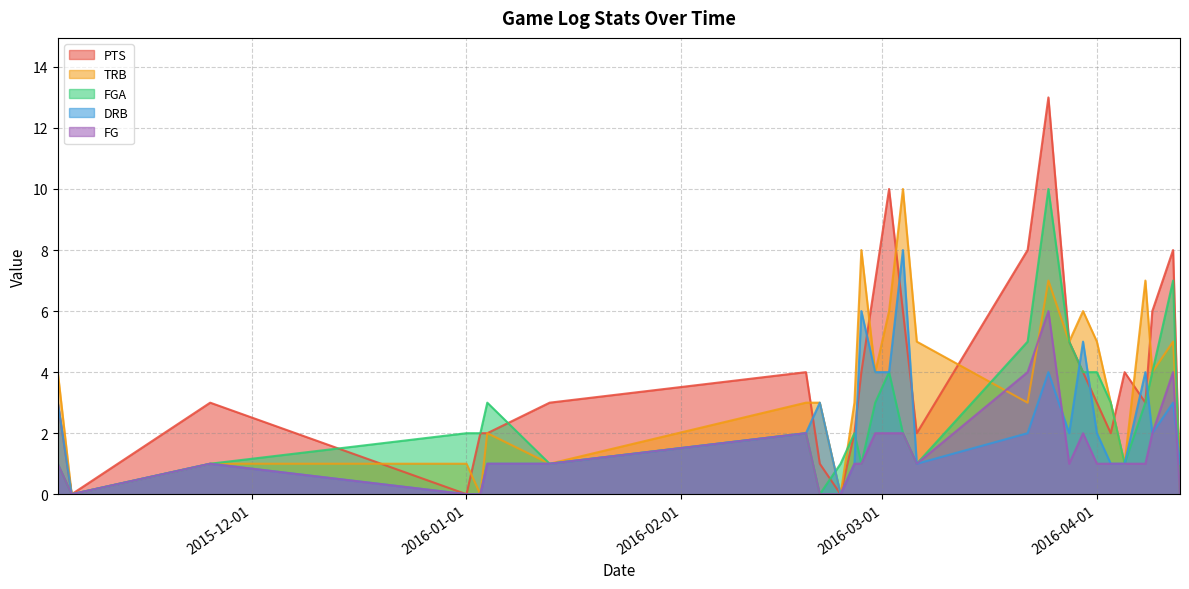

Which series has the widest spread of values?

PTS